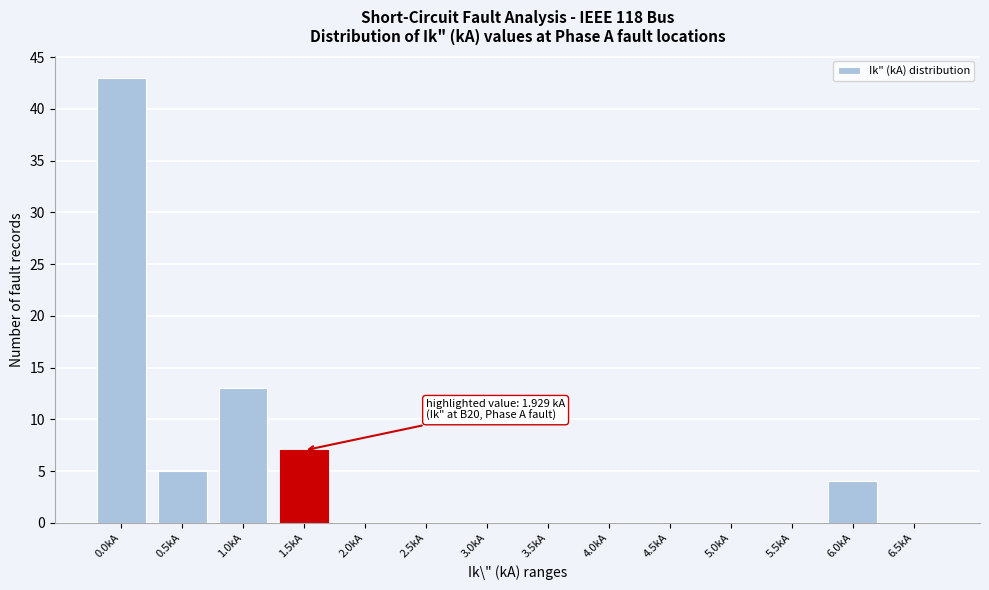

Reading left to right, transcribe all the data shown in this chart.

0.0kA=43	0.5kA=5	1.0kA=13	1.5kA=7	2.0kA=0	2.5kA=0	3.0kA=0	3.5kA=0	4.0kA=0	4.5kA=0	5.0kA=0	5.5kA=0	6.0kA=4	6.5kA=0